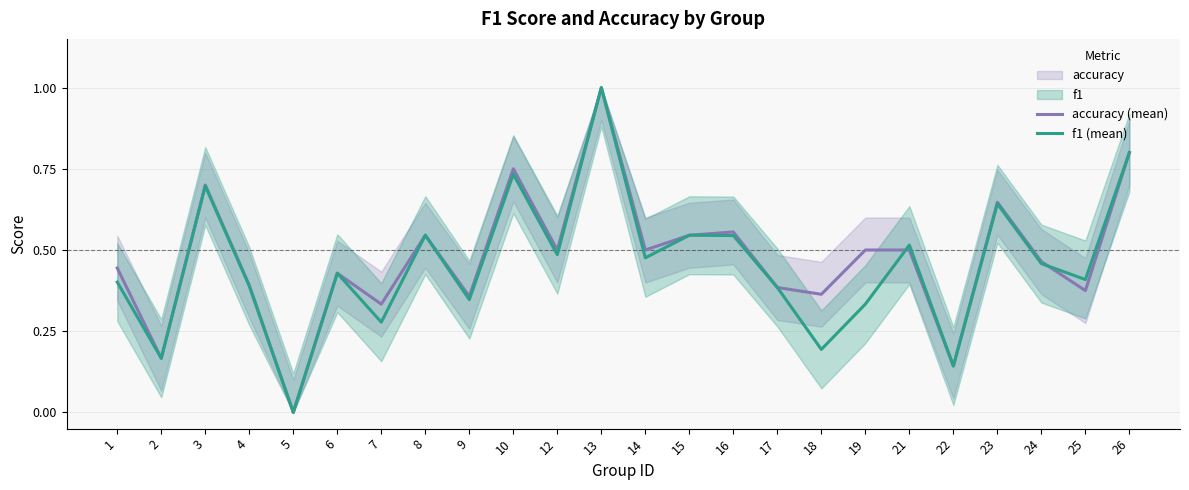

How many interior local peaks does the accuracy (mean) series have?

7